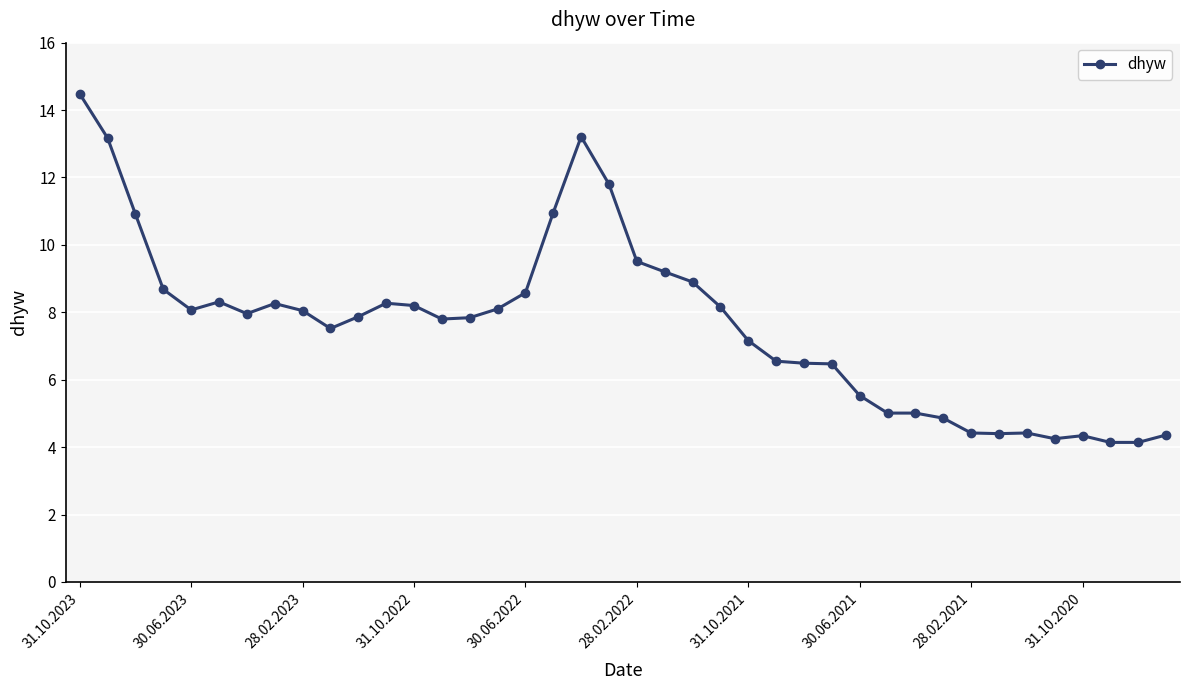

What is the value of the 34th point from the left?

4.4